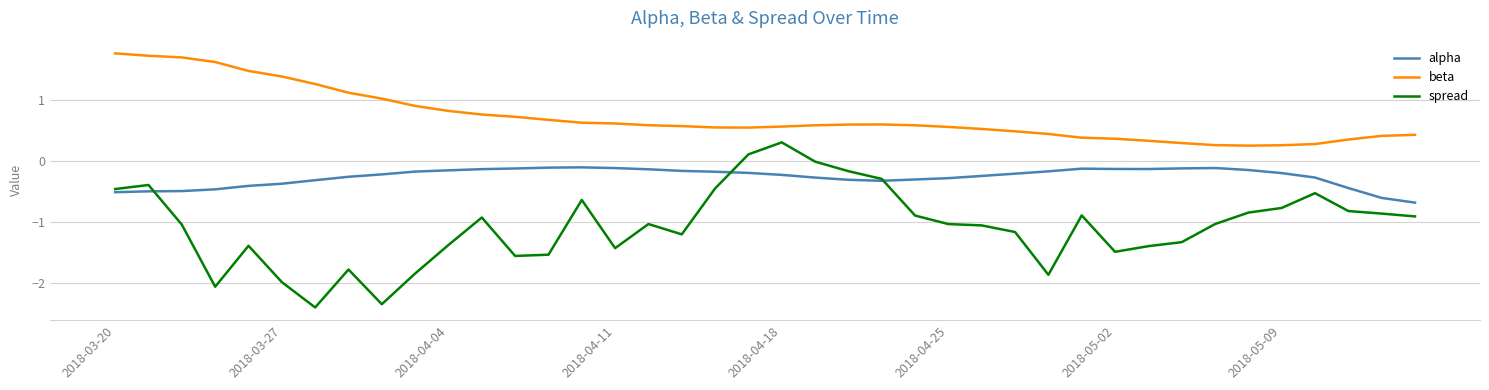

Which series has the widest spread of values?

spread